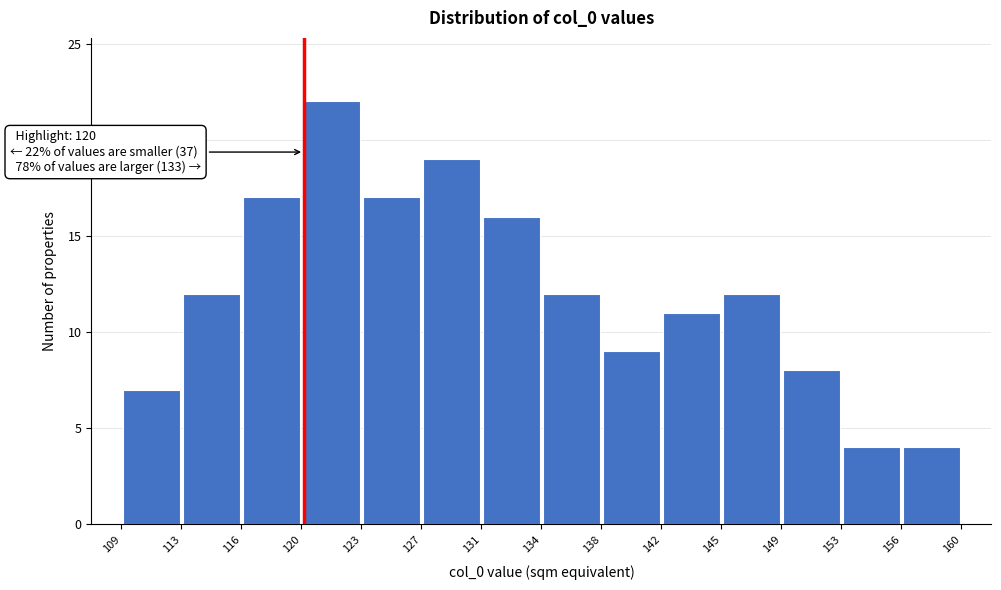

Over which range of the x-axis is the bar tallest?

120 to 123